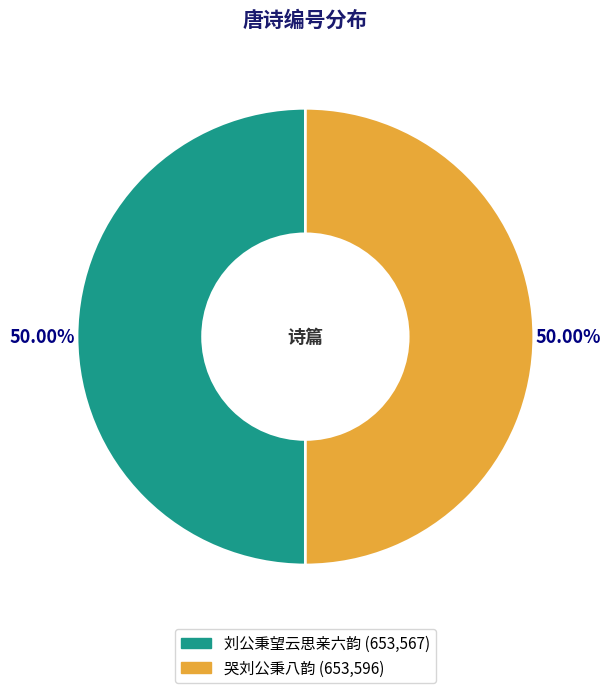

Do 哭刘公秉八韵 and 刘公秉望云思亲六韵 together represent more than half of the pie?

Yes